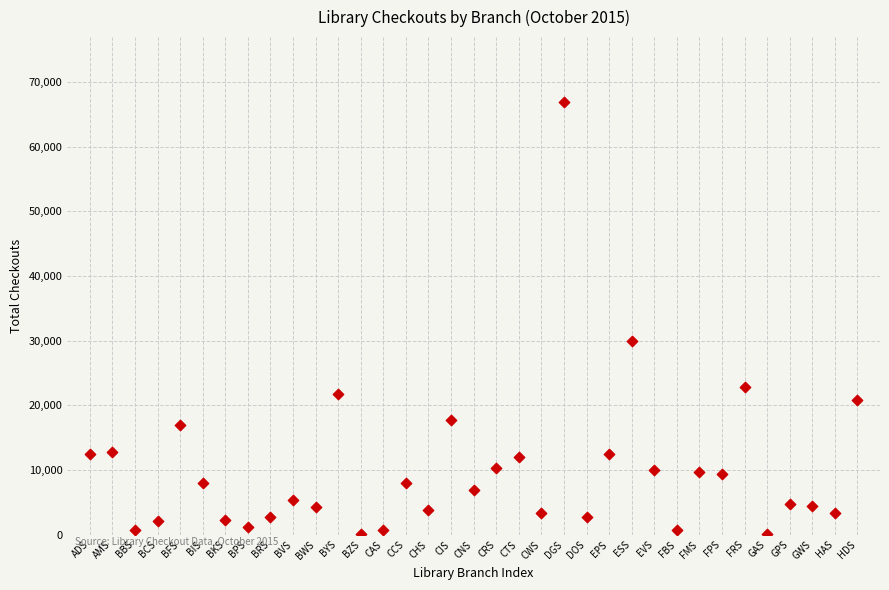

What Y value in the scatter plot is closest to 33469?

29989